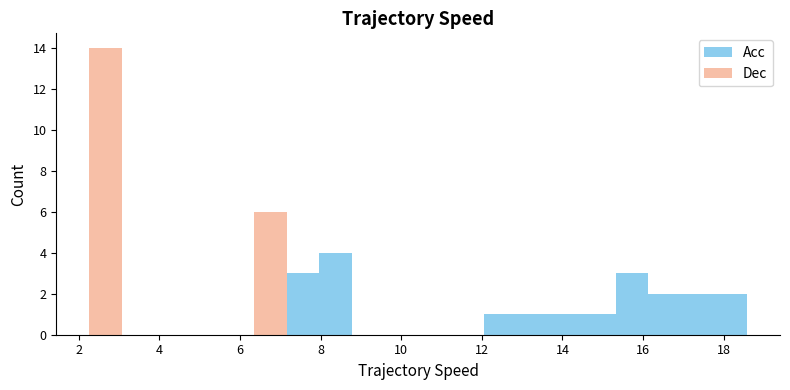

Reading left to right, list every stacked bar in this chart as the range it spans on the x-axis followed by its total height. Neither the bar edges nor the heights are printed on the chart, so give them approximately, as read against the axes.

2.2 to 3.0: 14
3.0 to 3.8: 0
3.8 to 4.8: 0
4.8 to 5.6: 0
5.6 to 6.4: 0
6.4 to 7.2: 6
7.2 to 8.0: 3
8.0 to 8.8: 4
8.8 to 9.6: 0
9.6 to 10.4: 0
10.4 to 11.2: 0
11.2 to 12.0: 0
12.0 to 12.8: 1
12.8 to 13.6: 1
13.6 to 14.4: 1
14.4 to 15.4: 1
15.4 to 16.2: 3
16.2 to 17.0: 2
17.0 to 17.8: 2
17.8 to 18.6: 2